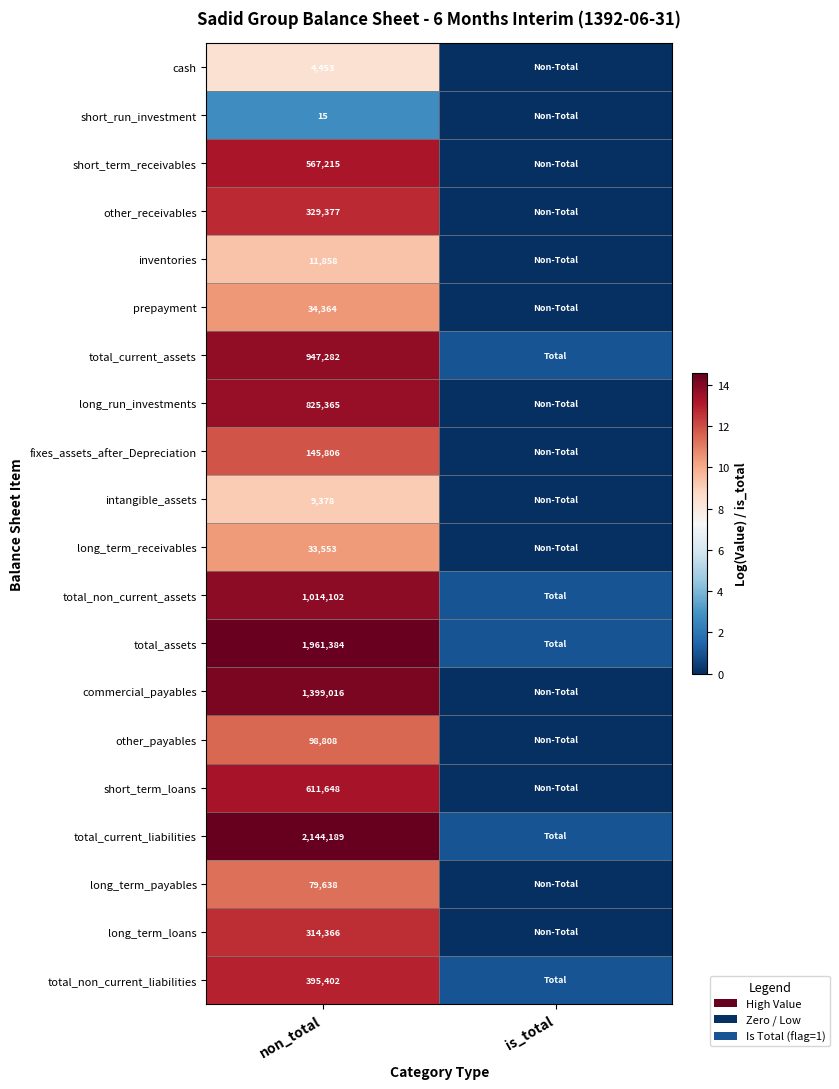

Is it true that total_assets equals 1961384 at non_total?

True